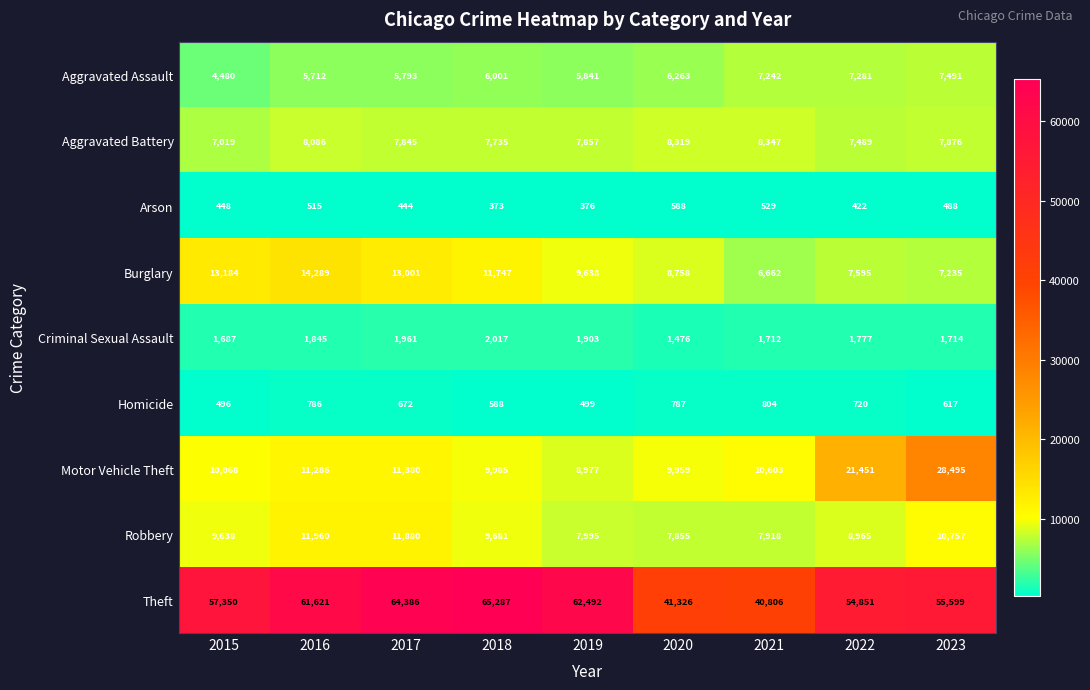

What is the difference between the maximum and minimum values in the Aggravated Assault series?

3011